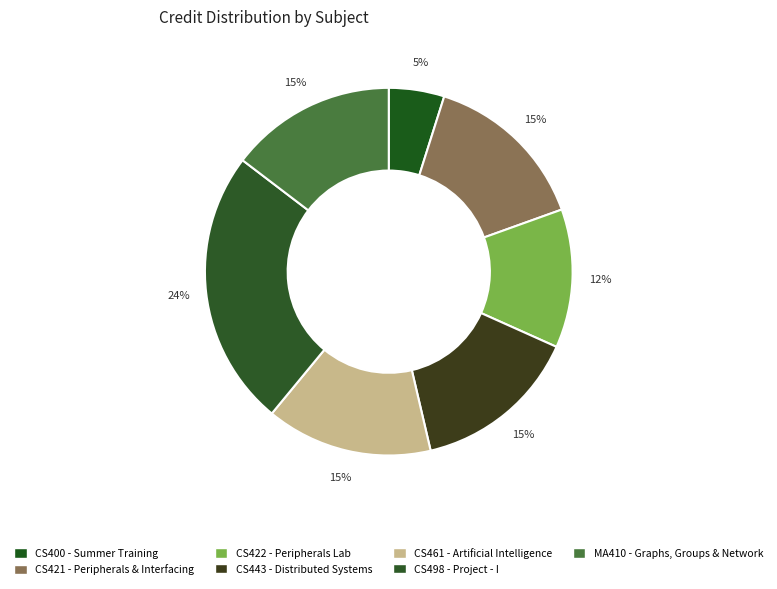

How many slices are in this pie chart?

7